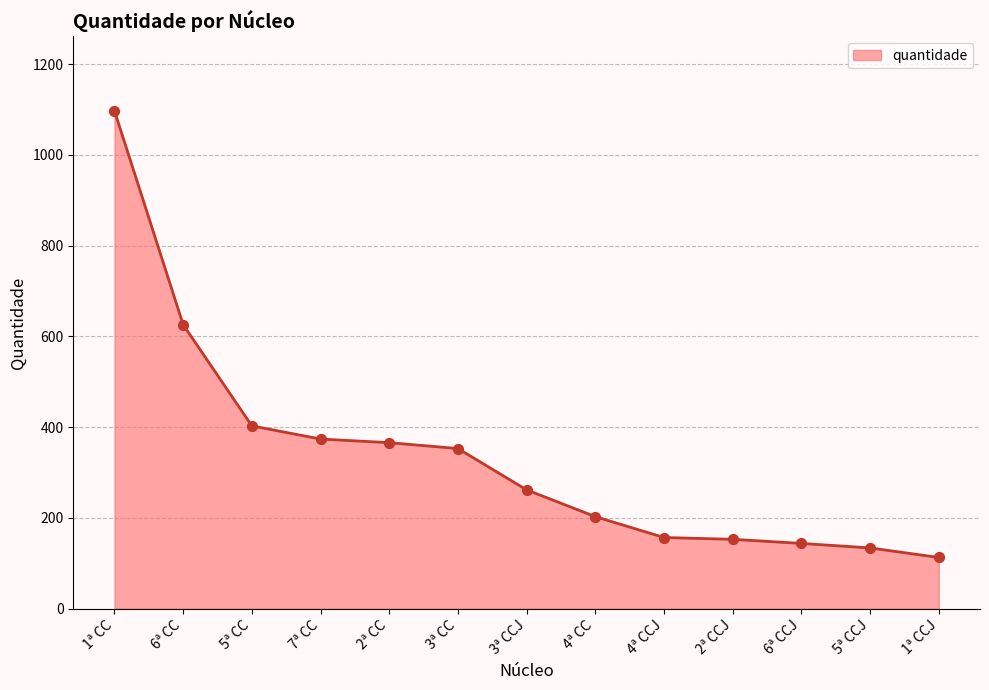

Between 3ª CCJ and 5ª CC, which is larger?

5ª CC